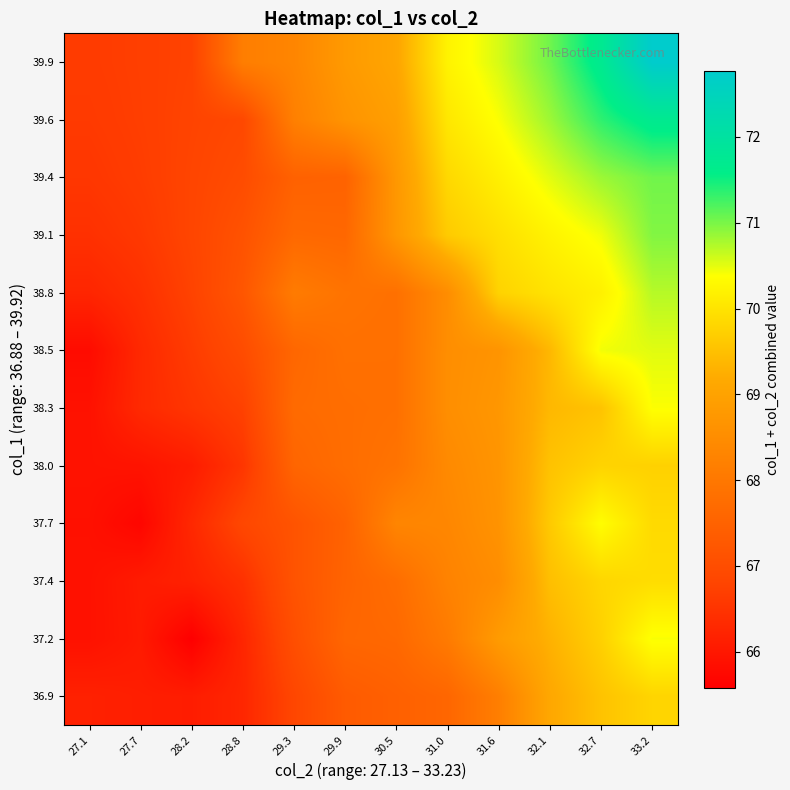

Rank the series by their maximum value, from lowest to highest.

38.0, 36.9, 37.4, 37.7, 38.3, 37.2, 38.5, 38.8, 39.1, 39.4, 39.6, 39.9